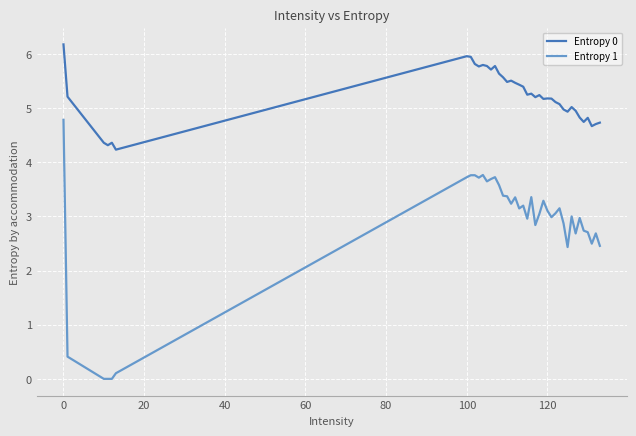

What is the highest value of the Entropy 0 series?

6.2